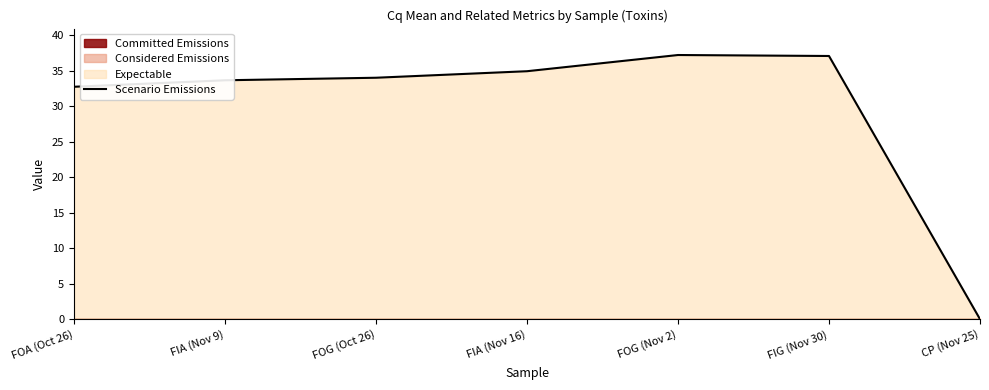

How many interior local peaks (higher than both neighbors) does the data have?

1